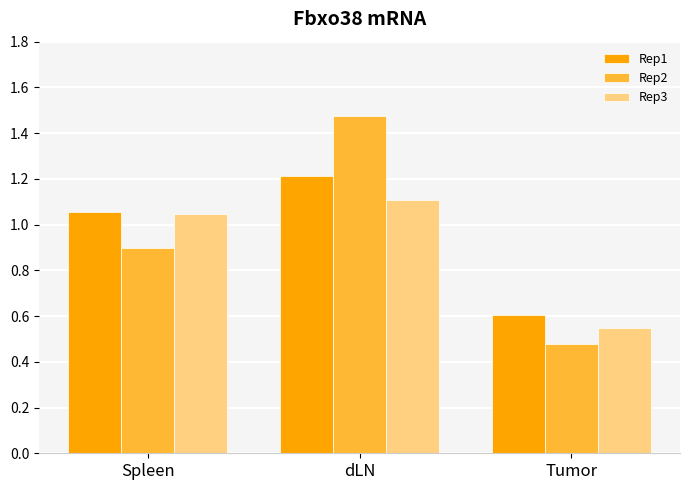

What is the label of the 2nd bar from the left?

dLN